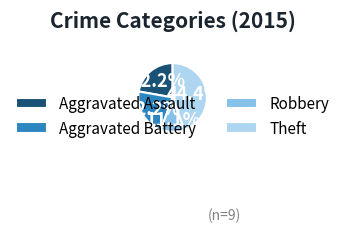

Which has a higher value, Theft or Aggravated Battery?

Theft